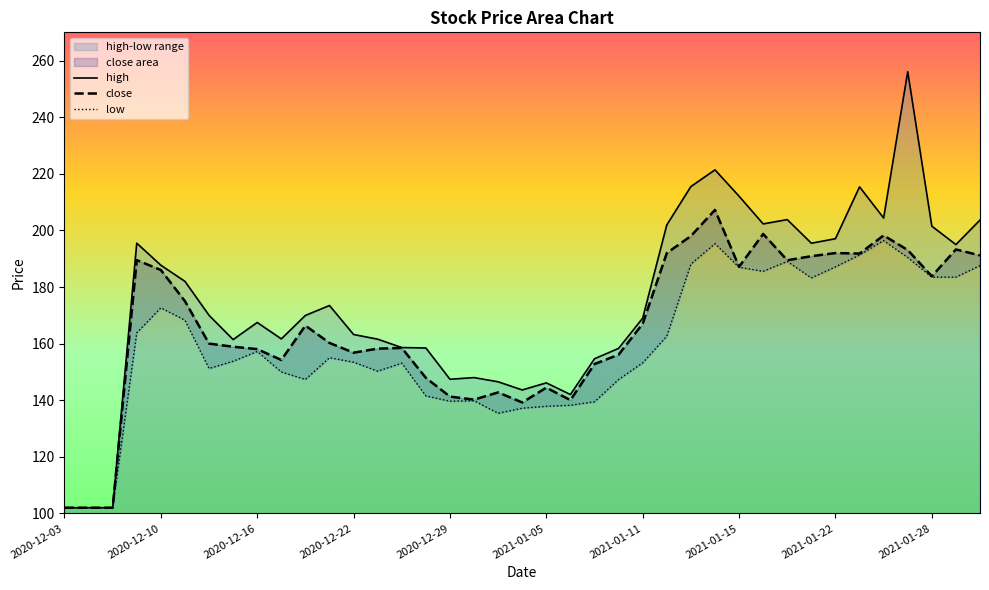

What is the minimum value for close?

102.0